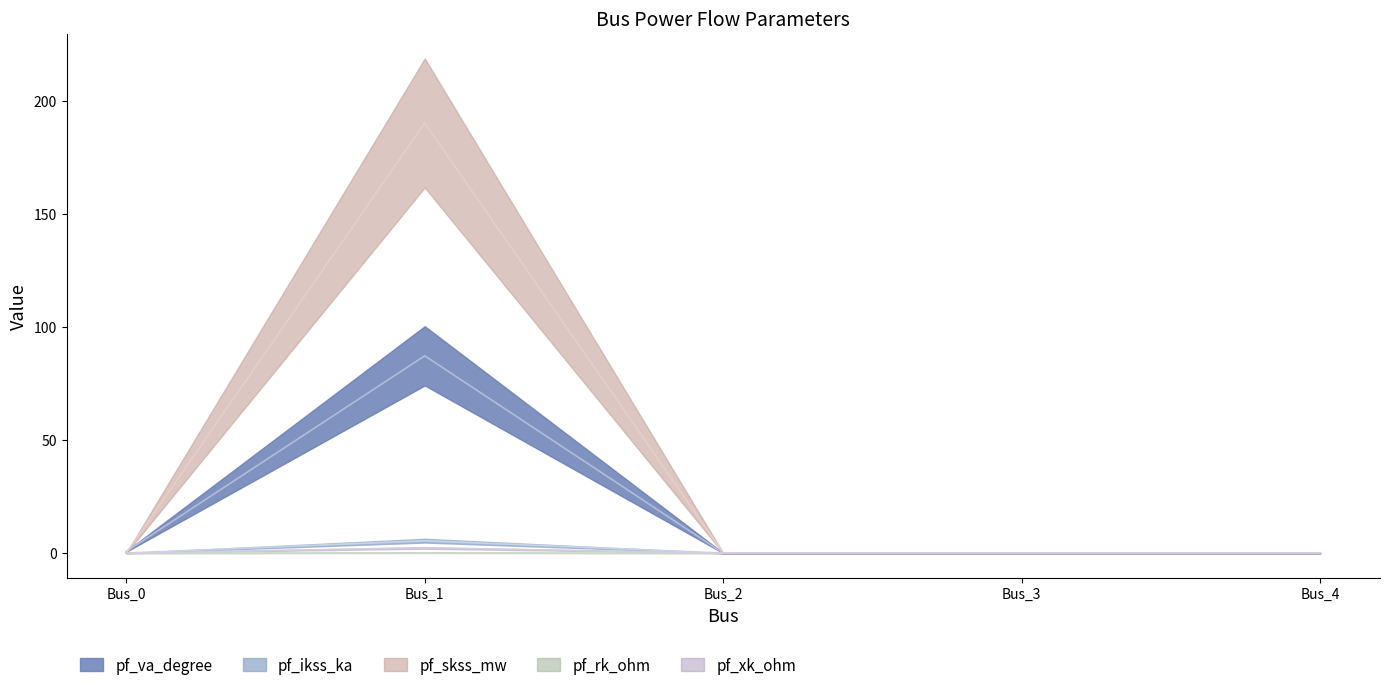

The pf_skss_mw series shows 0.0 at Bus_4. True or false?

True